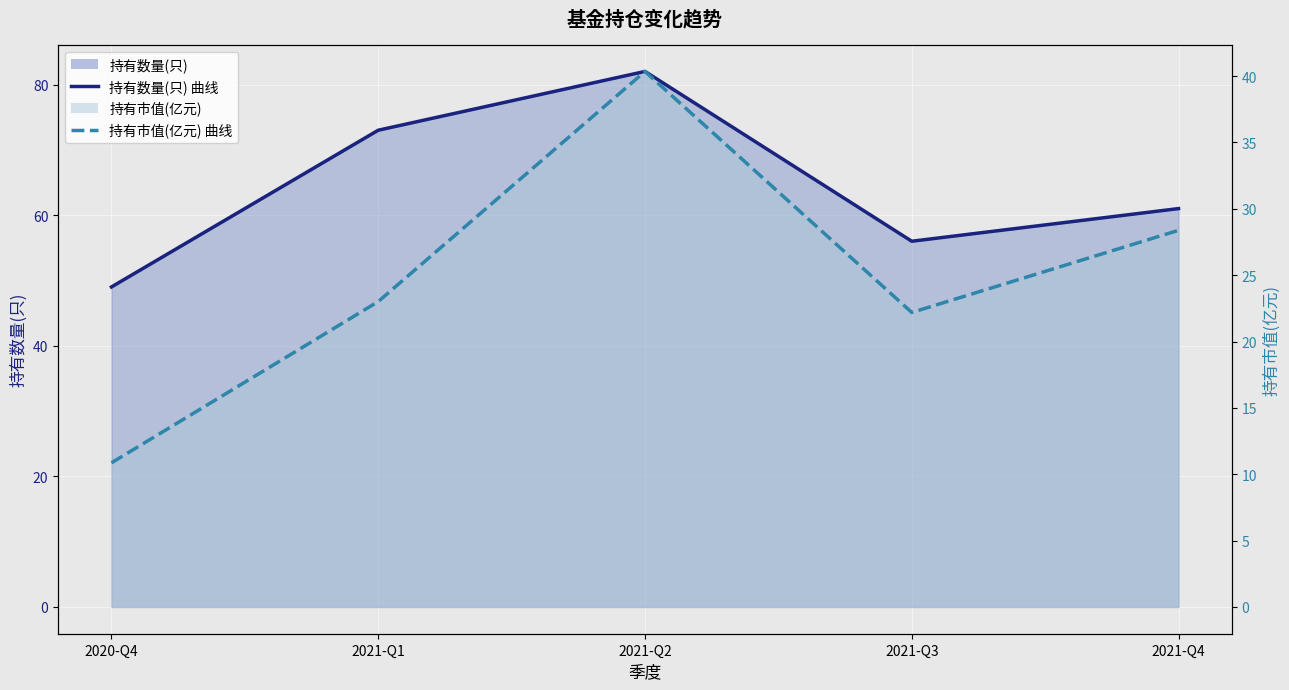

Reading left to right, what are all the values shown in this chart?

持有数量(只) 曲线: 49.0	73.0	82.0	56.0	61.0
持有市值(亿元) 曲线: 10.9	23.0	40.4	22.2	28.4